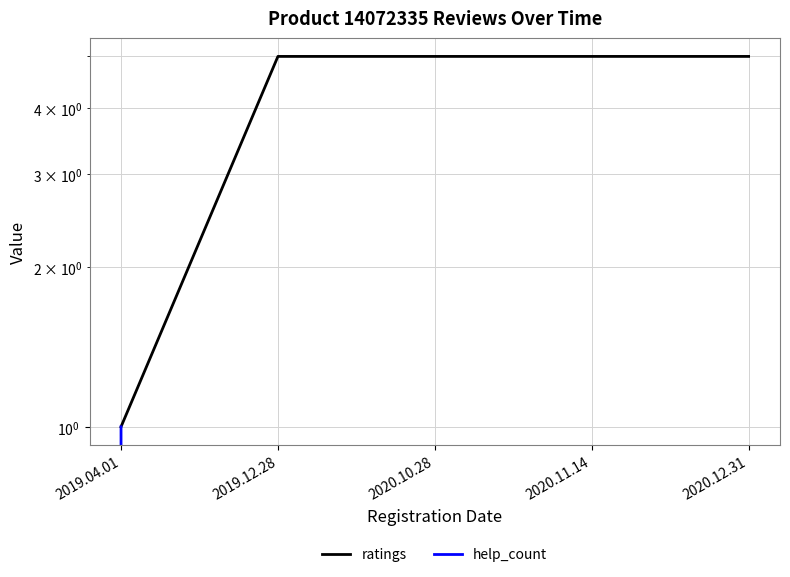

Which series has the largest total across all categories?

ratings